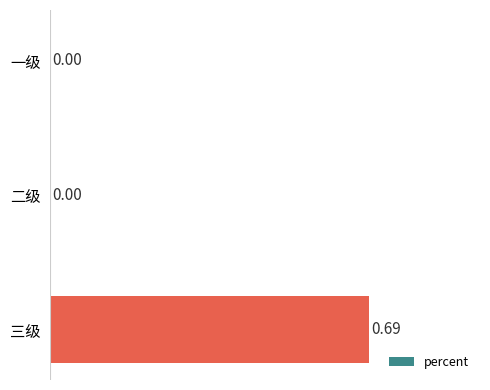

What is the change in value from 二级 to 三级?

+0.7